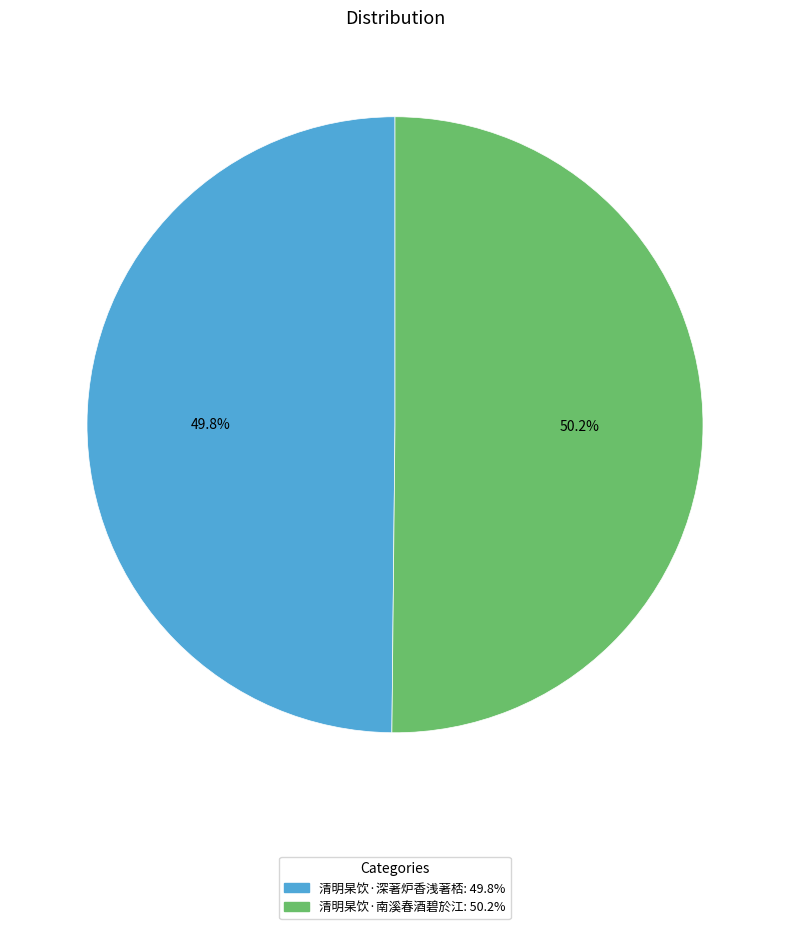

How many slices are in this pie chart?

2